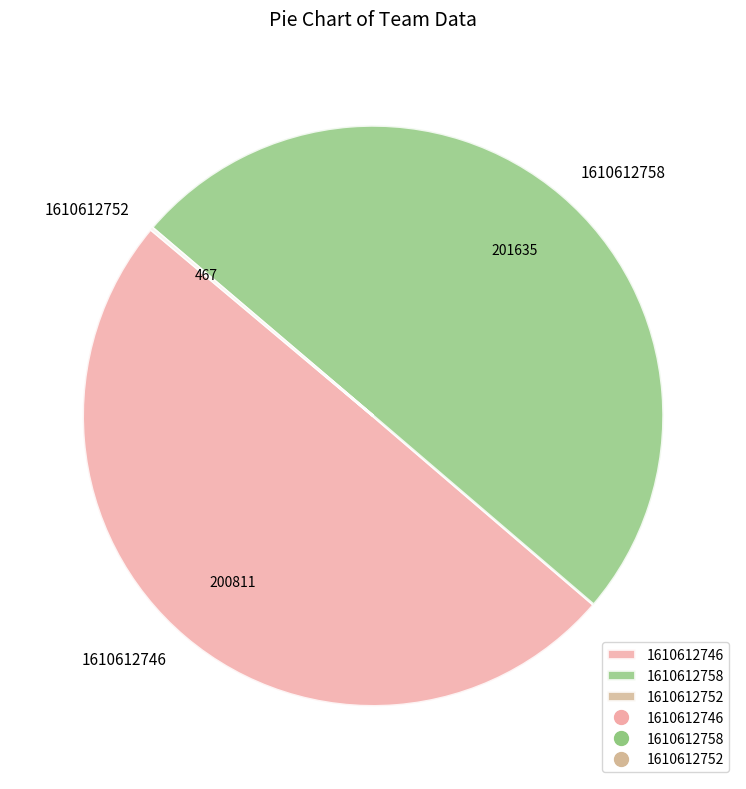

True or false: 1610612746 accounts for 50% of the total.

True